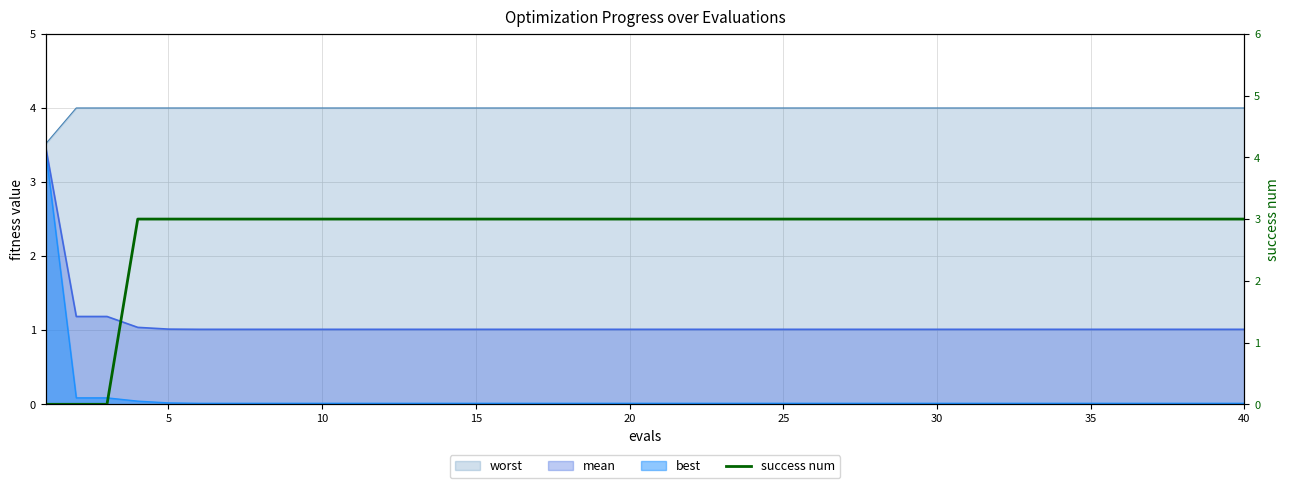

What is the sum of all values?

111